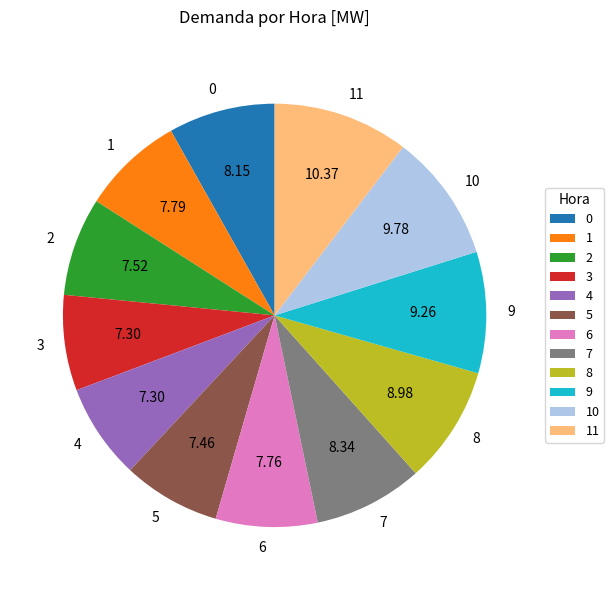

Is the sum of 3 and 1 greater than half?

No